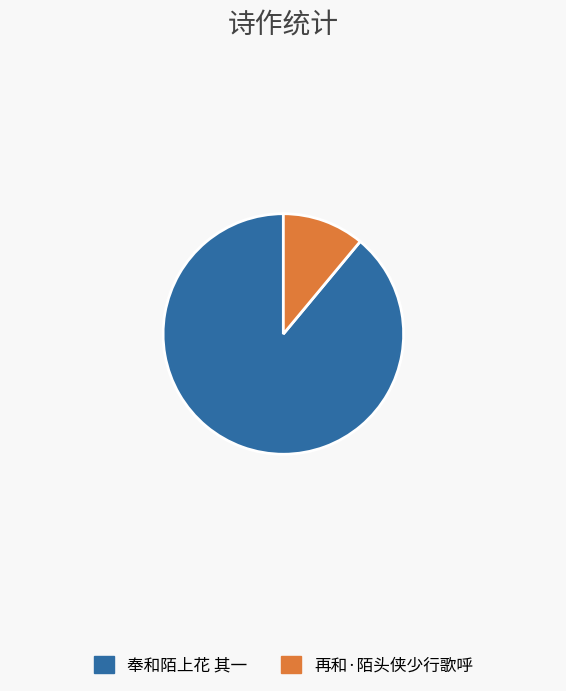

What is the ratio of the value at 奉和陌上花 其一 to the value at 再和·陌头侠少行歌呼?

8.1